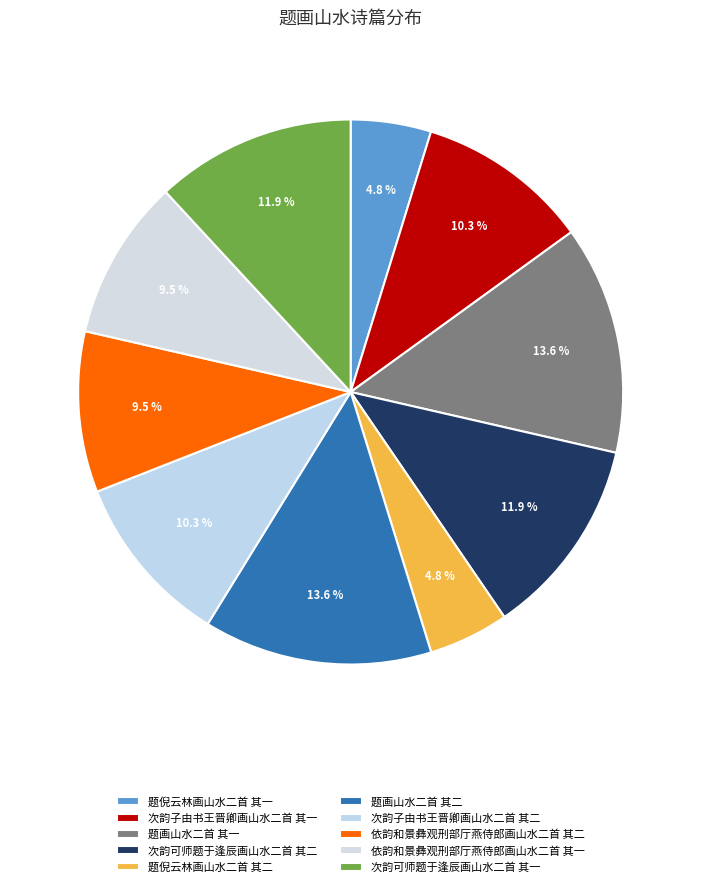

True or false: 题画山水二首 其二 accounts for 14% of the total.

True